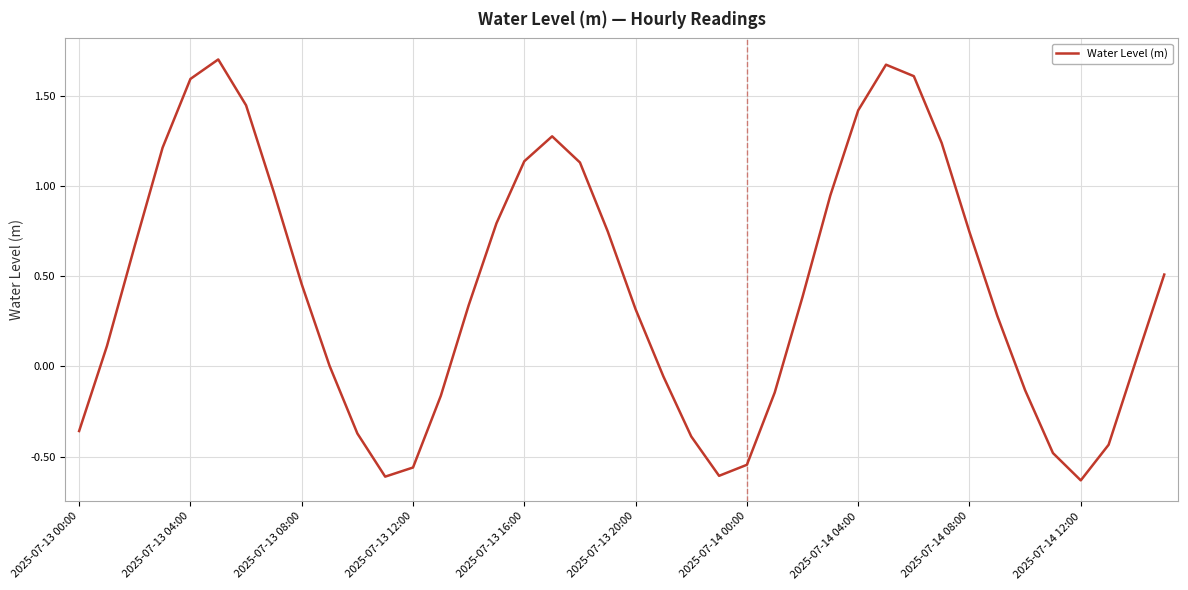

What is the difference between the maximum and minimum values?

2.3